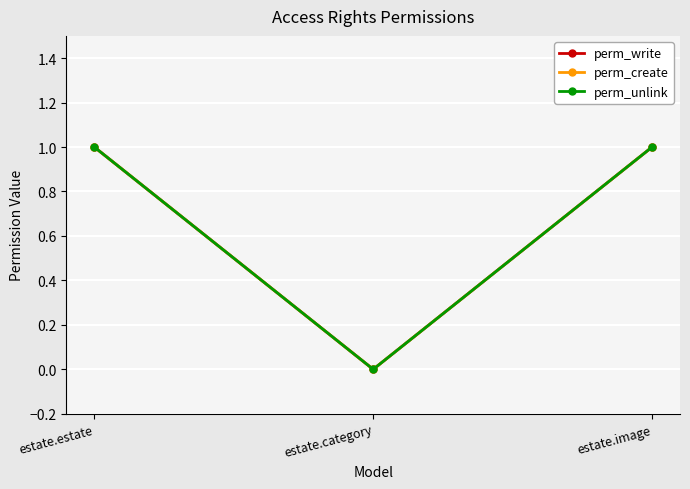

Does the chart have visible grid lines?

Yes